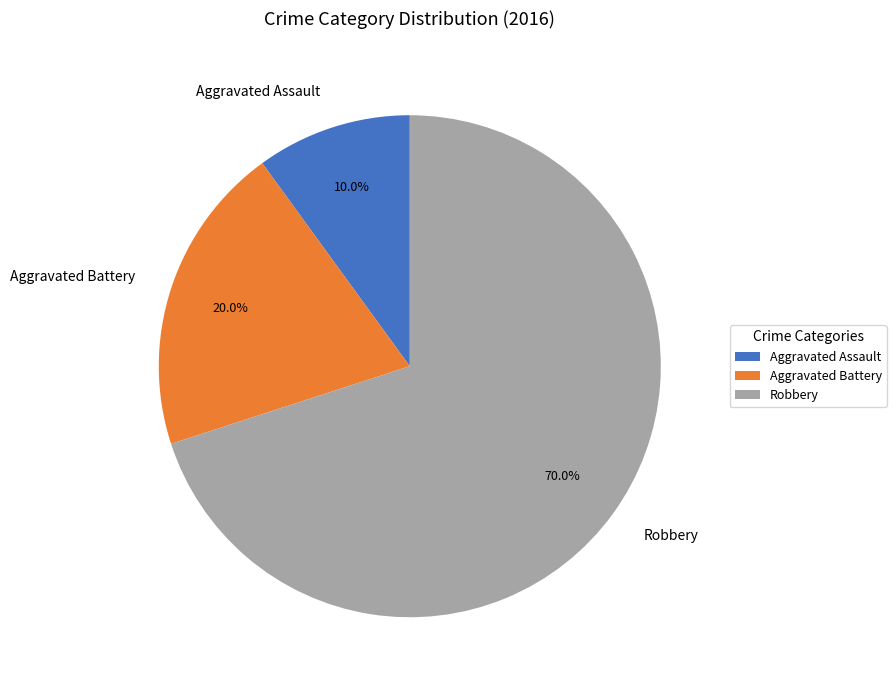

What is the majority slice?

Robbery